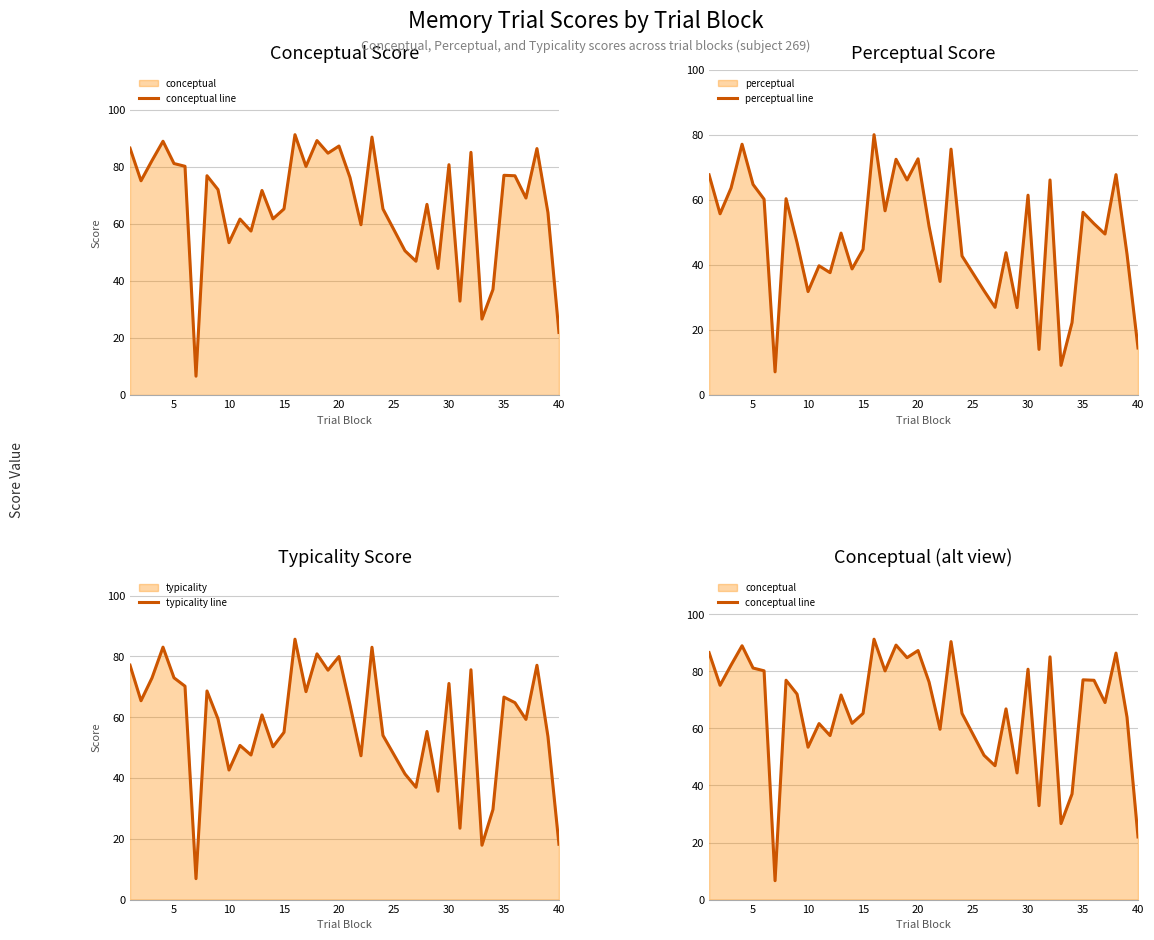

The perceptual line series shows 61.7 at 15. True or false?

False